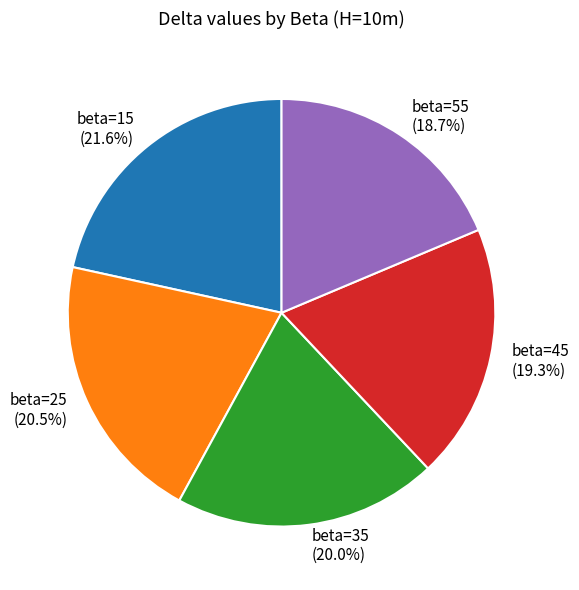

Between beta=45 and beta=25, which is larger?

beta=25